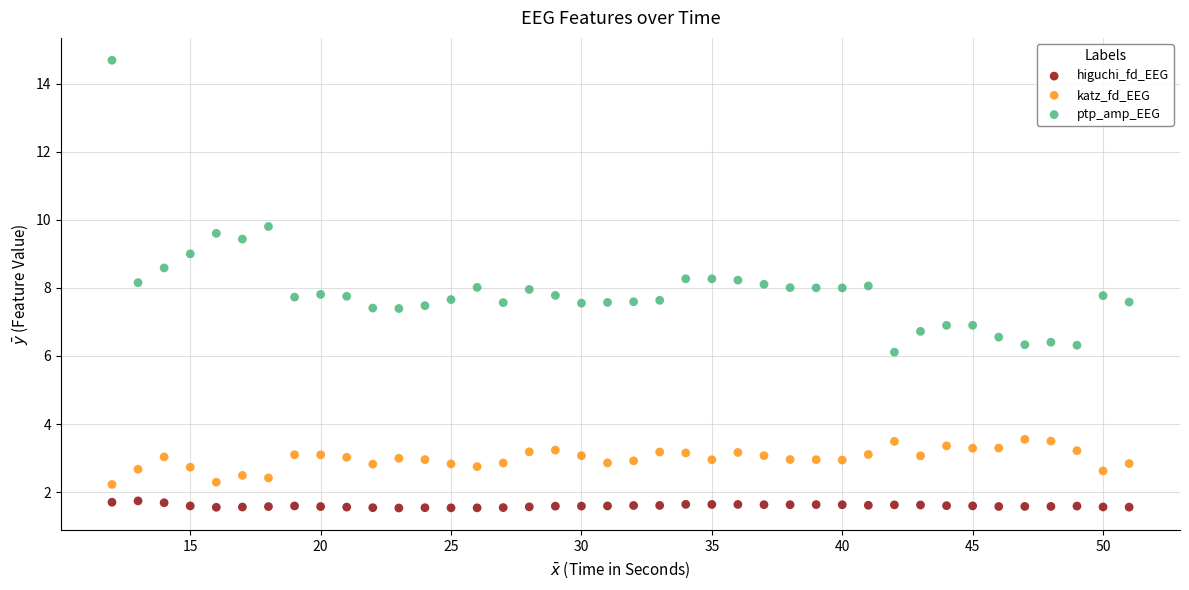

Which series contains the highest Y value?

ptp_amp_EEG